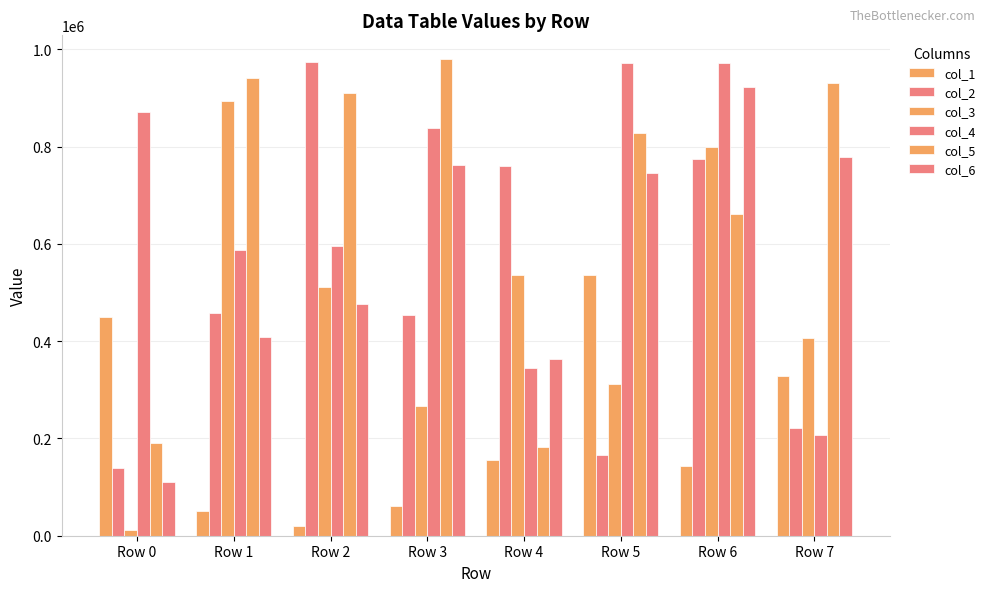

How many series are shown in this chart?

6